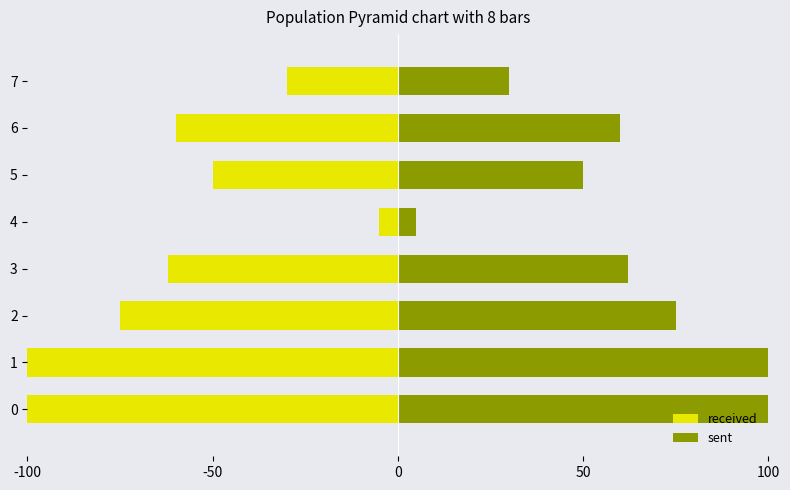

Where is sent nearest to the value 57?

6